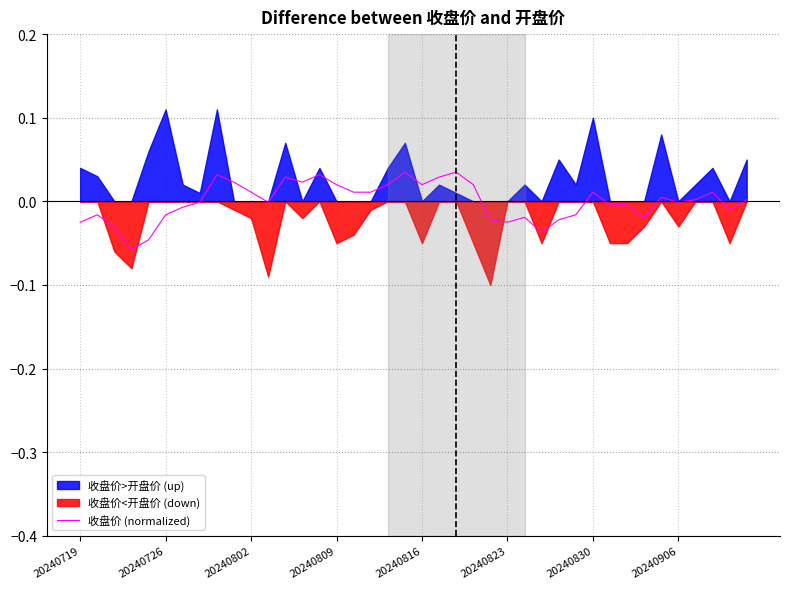

True or false: the data has more than 1 interior local peaks.

True